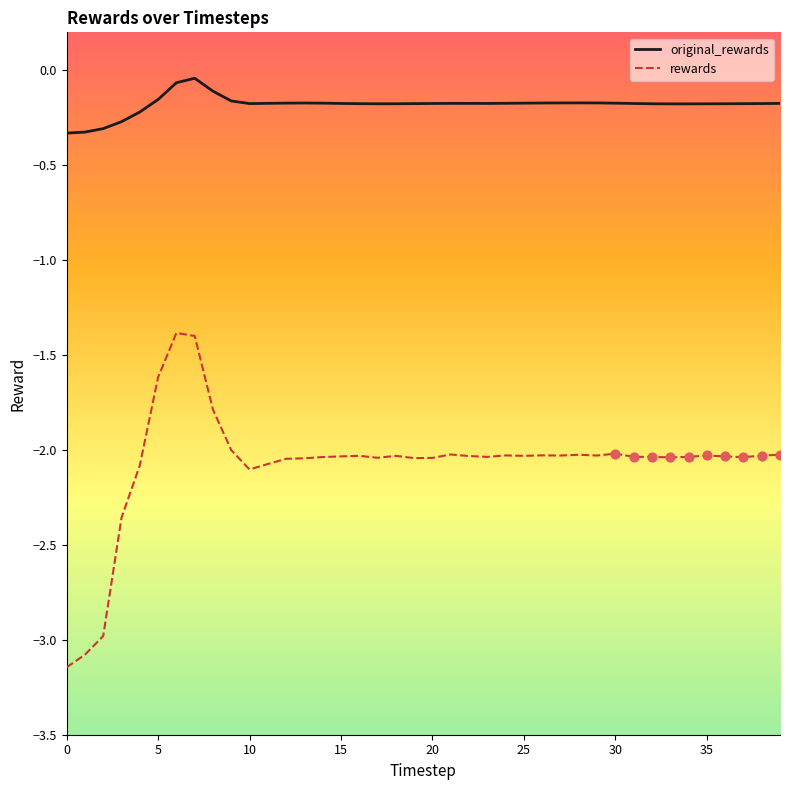

Which series has the largest total across all categories?

original_rewards